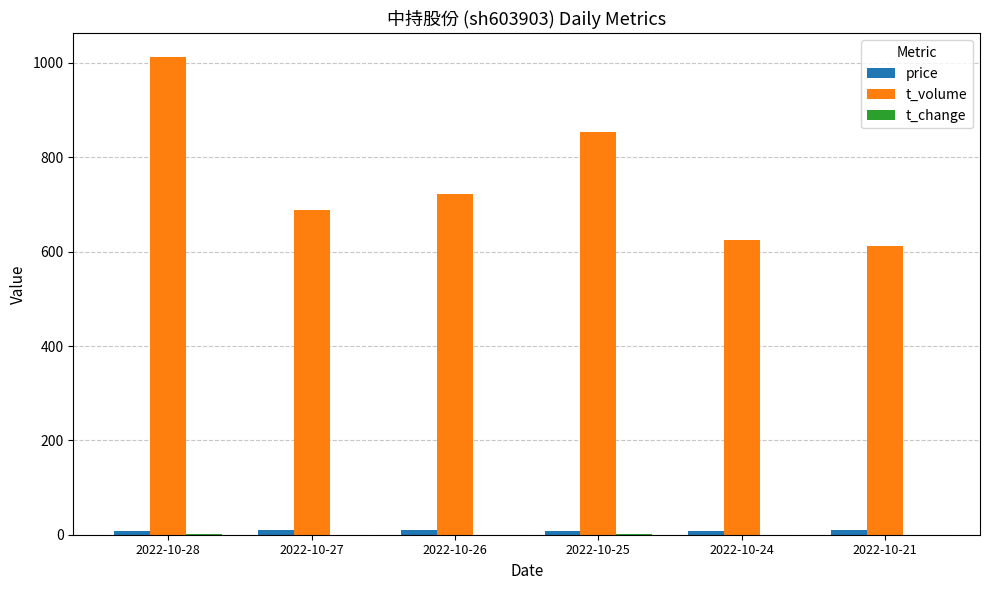

What is the sum of all t_volume values?

4513.0